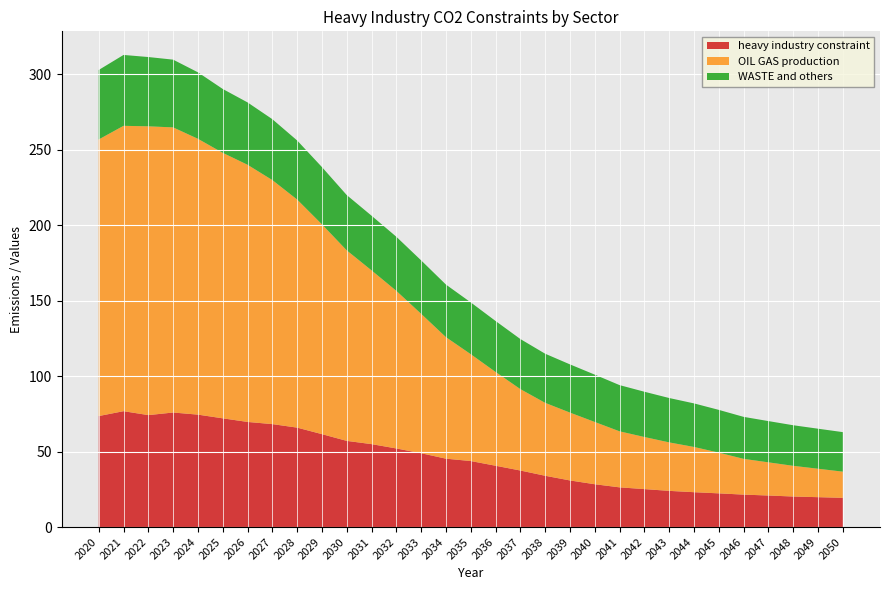

What is the minimum value for heavy industry constraint?

19.4